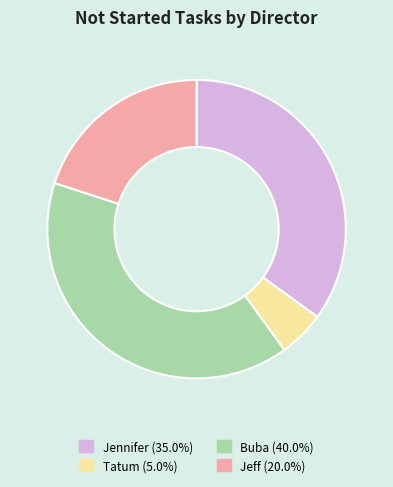

What is the ratio of the value at Jeff to the value at Jennifer?

0.6